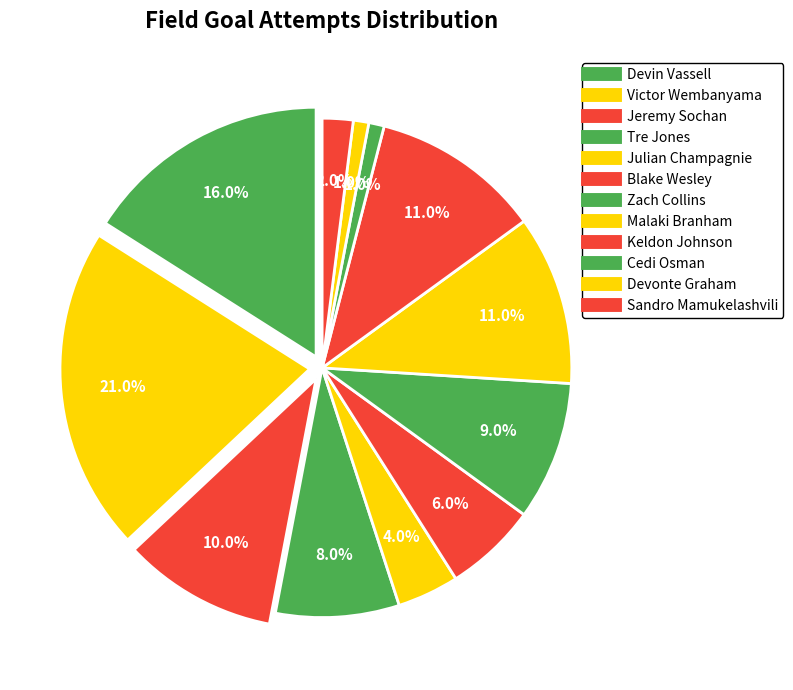

Which category has the smallest portion of the pie?

Cedi Osman